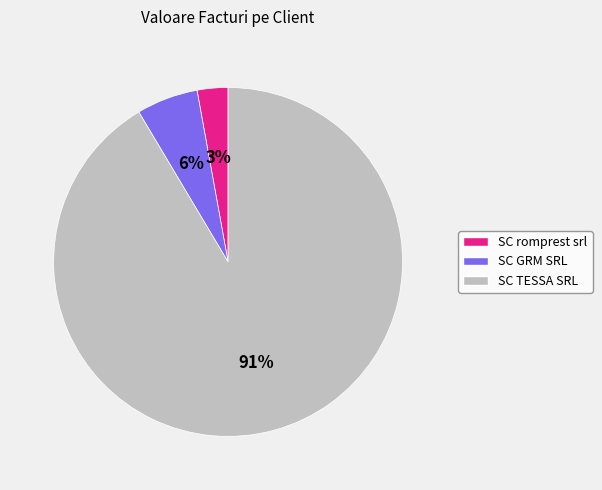

How many slices are in this pie chart?

3